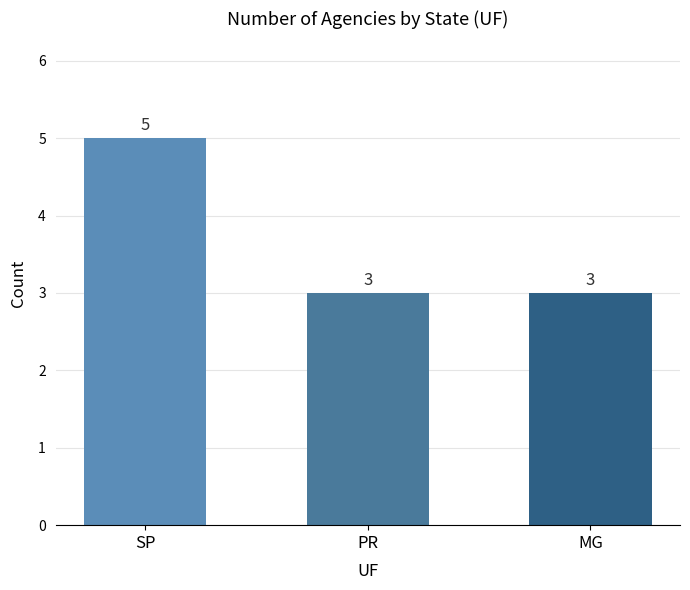

What is the difference between the maximum and minimum values?

2